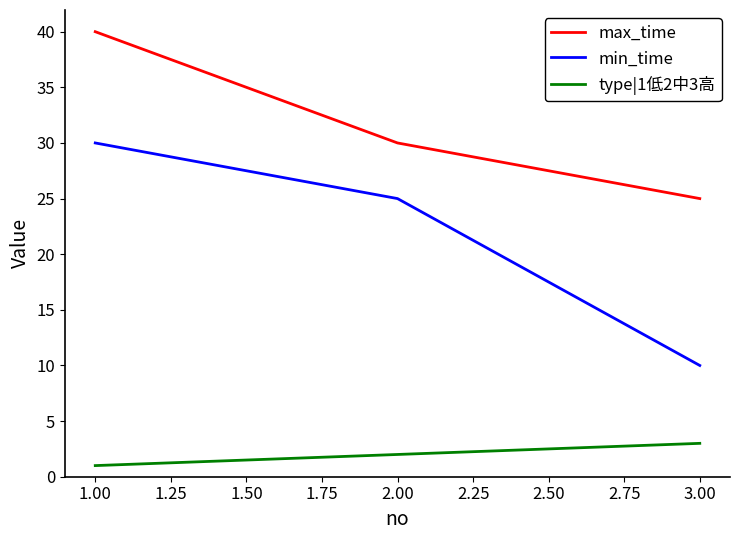

Which series changed the most between 1.00 and 3.00?

min_time